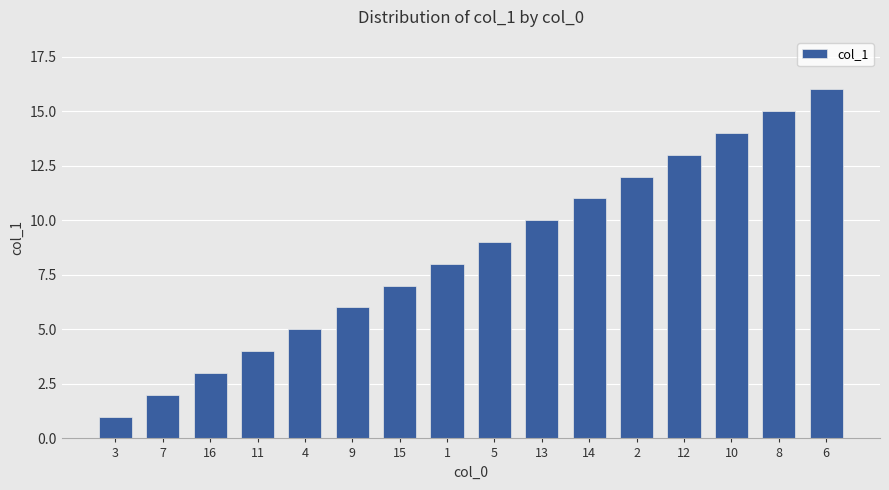

Count the number of data series in this chart.

1